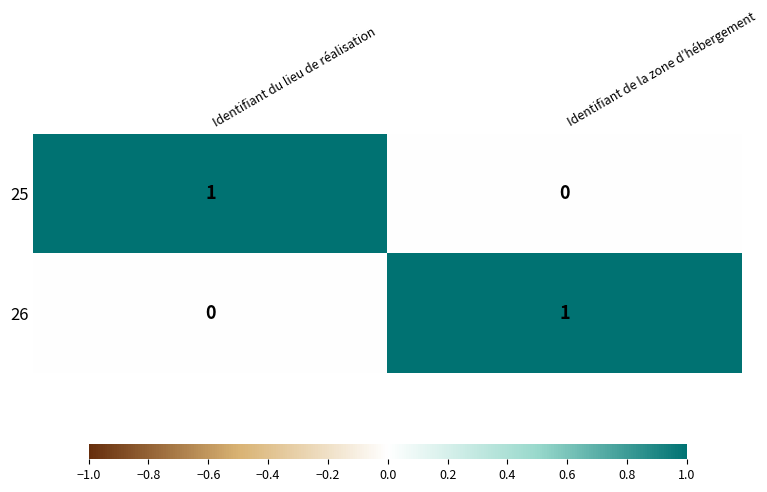

What is the spread (max minus min) of values at Identifiant du lieu de réalisation?

1